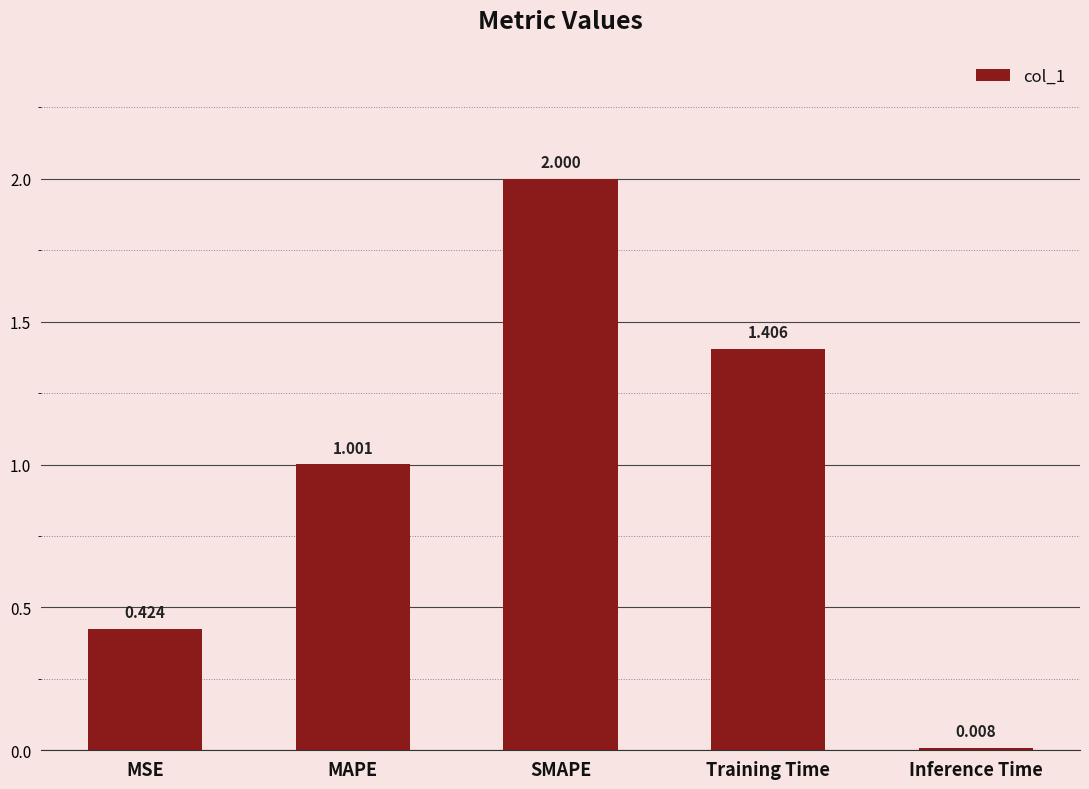

Which has a higher value, MSE or Inference Time?

MSE